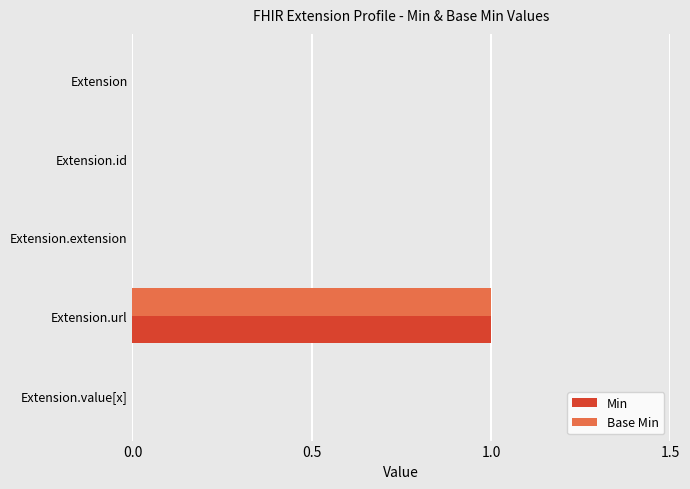

Is the value of Base Min at Extension.url greater than the value of Min at Extension.extension?

Yes